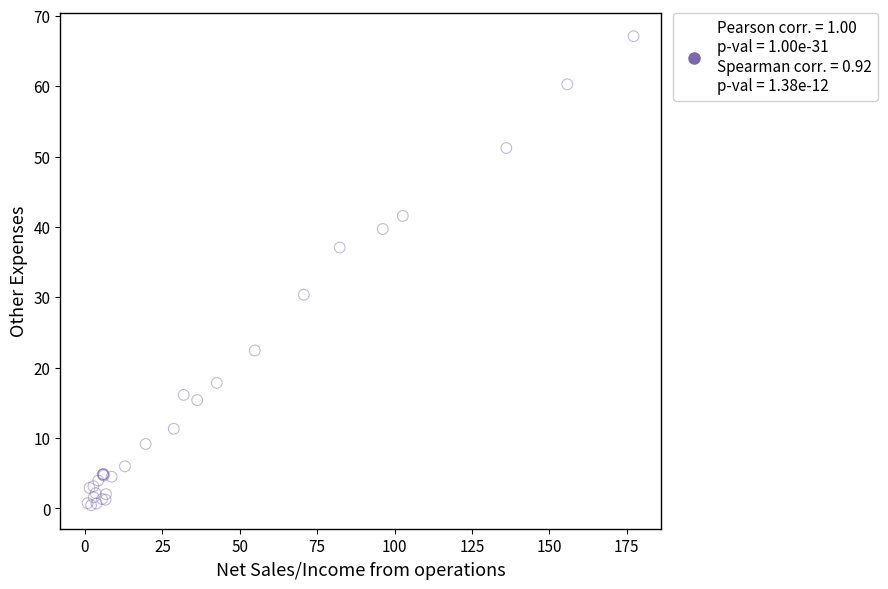

What Y value in the scatter plot is closest to 33?

30.4